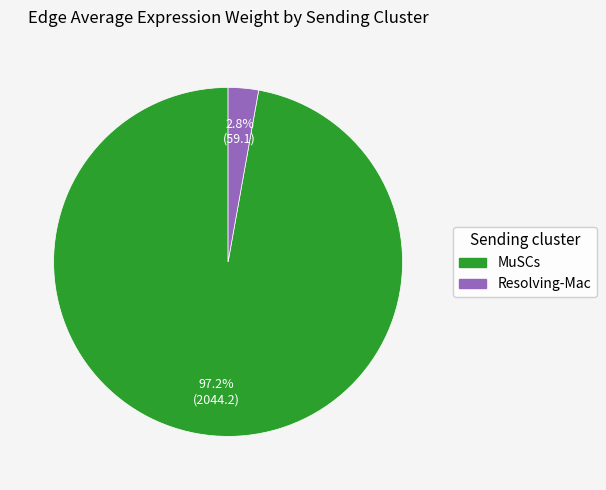

Which slice is the largest?

MuSCs